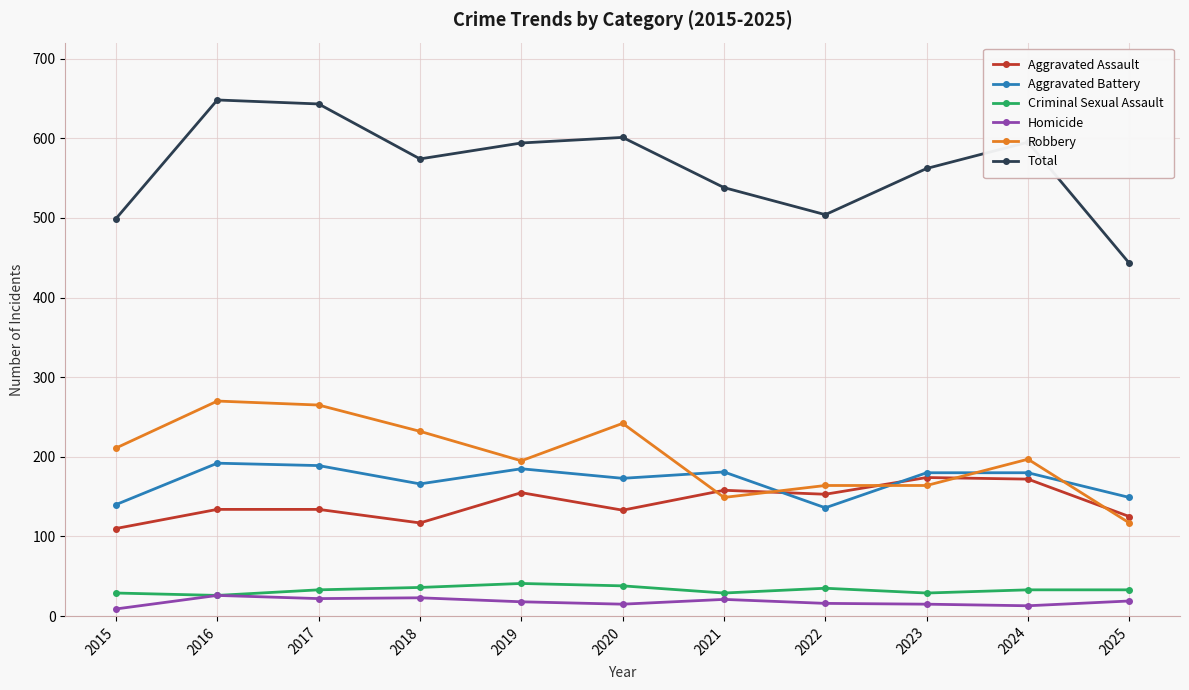

Is it true that Total equals 601 at 2020?

True